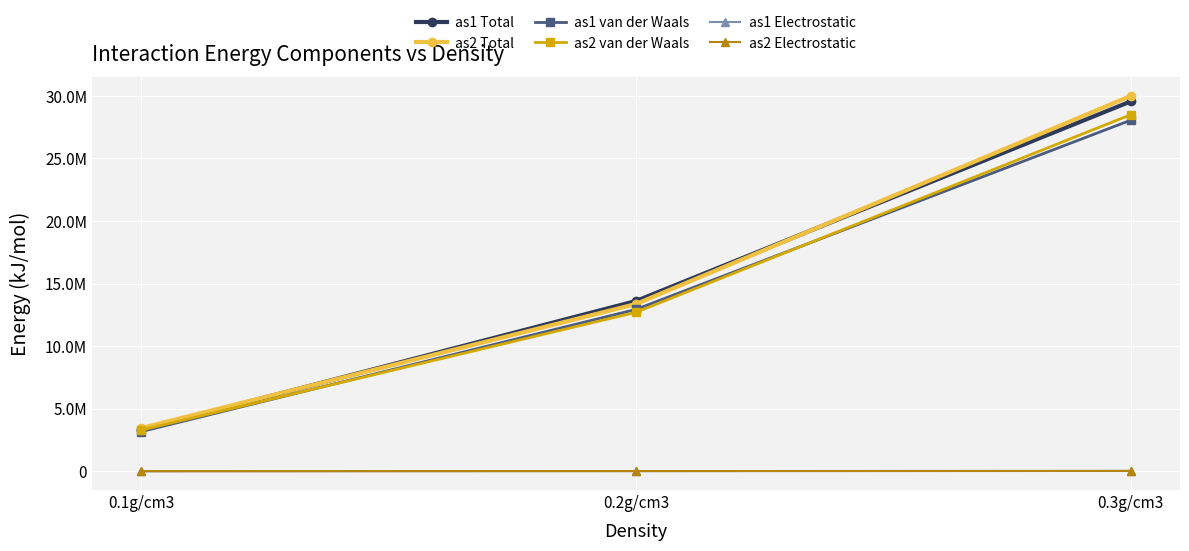

What are all the series names shown in the legend?

as1 Total, as2 Total, as1 van der Waals, as2 van der Waals, as1 Electrostatic, as2 Electrostatic